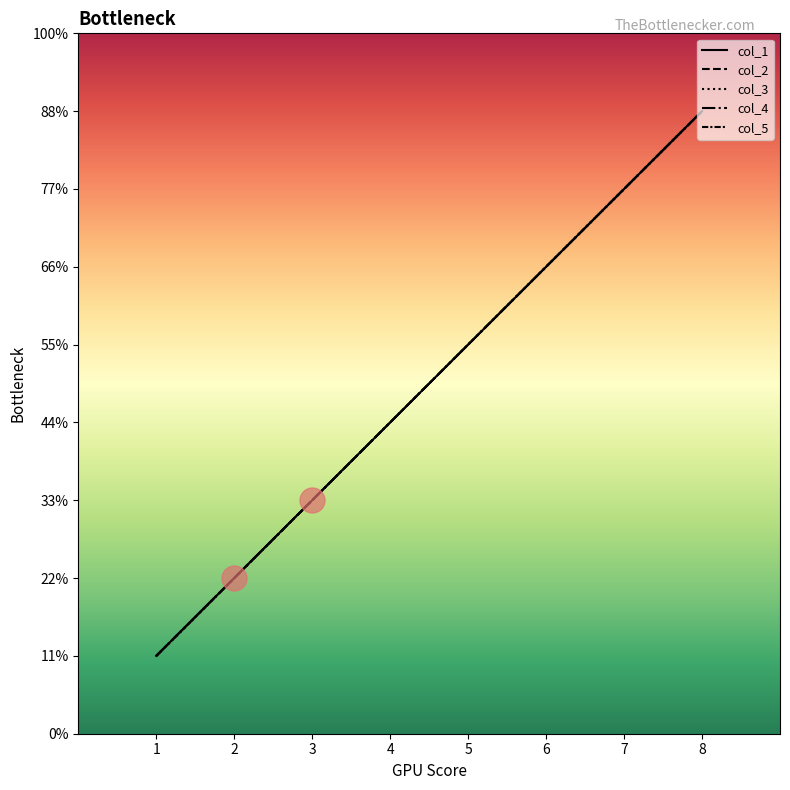

Reading right to left, list all the values displayed in this chart.

col_1: 8=8	7=7	6=6	5=5	4=4	3=3	2=2	1=1
col_2: 8=8	7=7	6=6	5=5	4=4	3=3	2=2	1=1
col_3: 8=8	7=7	6=6	5=5	4=4	3=3	2=2	1=1
col_4: 8=8	7=7	6=6	5=5	4=4	3=3	2=2	1=1
col_5: 8=8	7=7	6=6	5=5	4=4	3=3	2=2	1=1